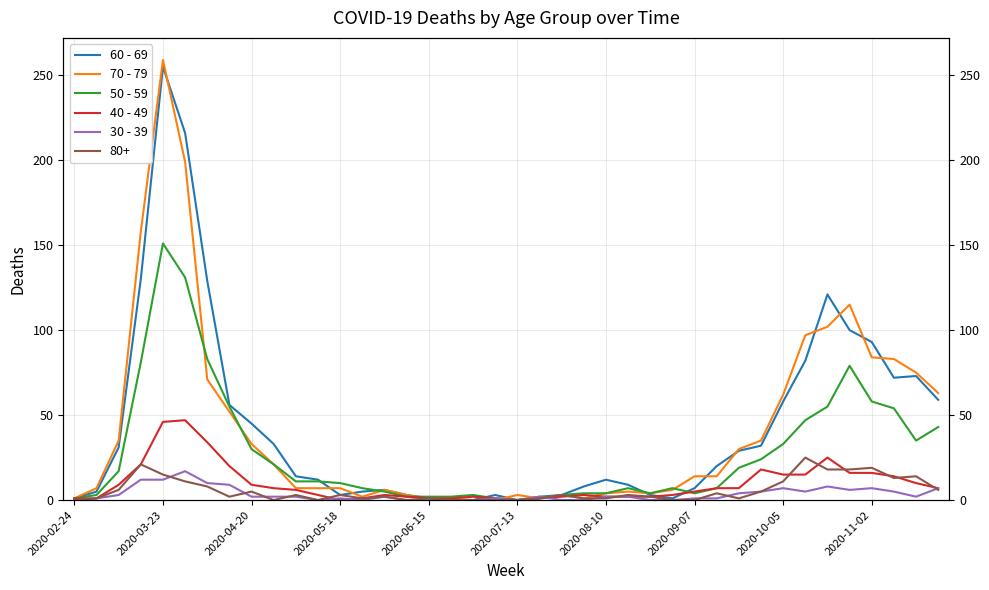

How many interior local valleys does the 30 - 39 series have?

6